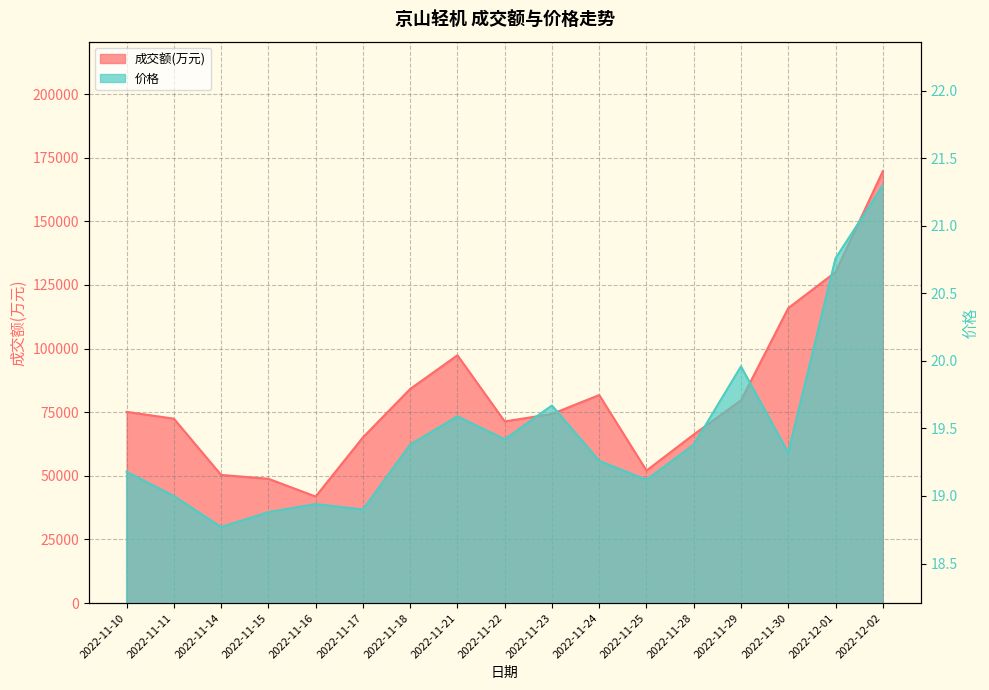

True or false: 成交额(万元) and 价格 intersect in this chart.

False